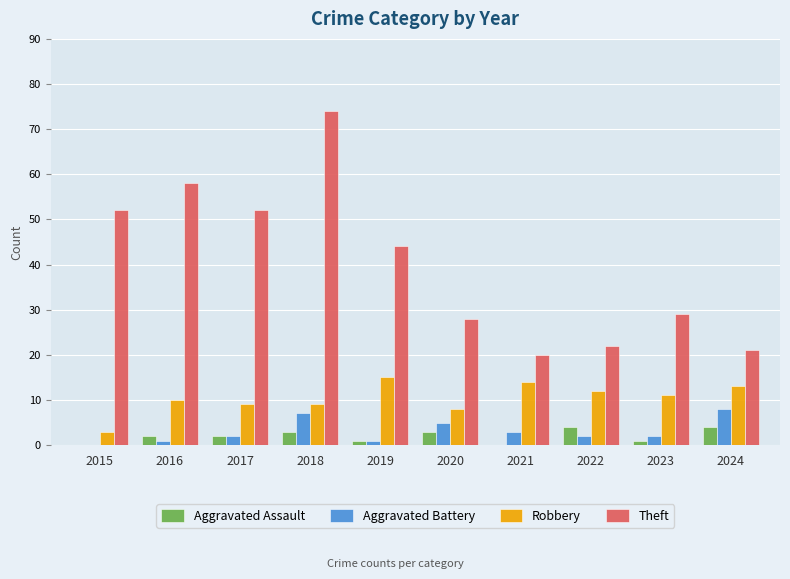

What is the approximate value of Aggravated Assault at 2024?

4